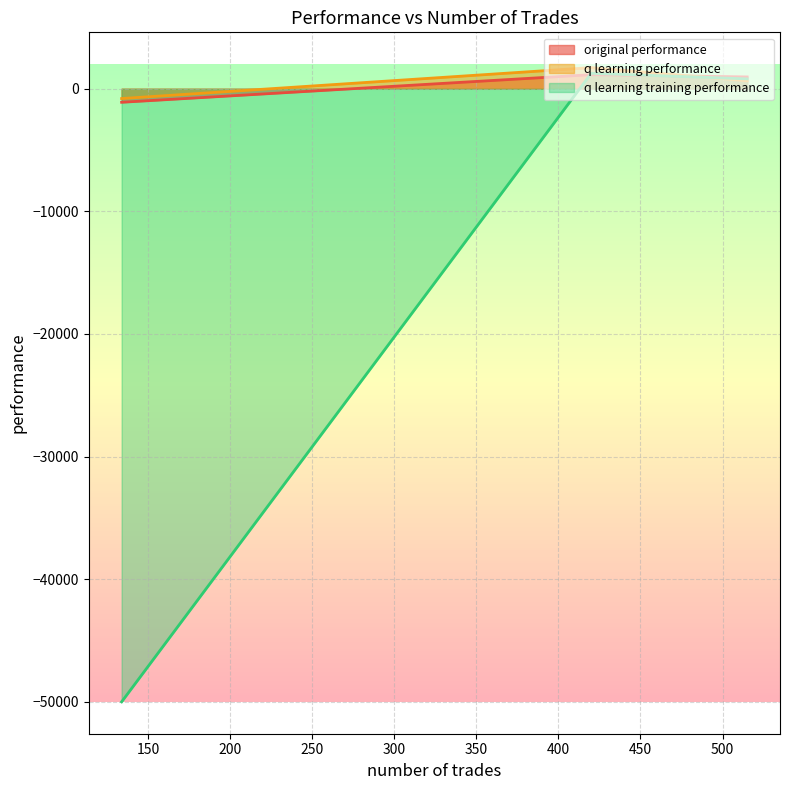

What is the maximum value for q learning performance?

1721.8